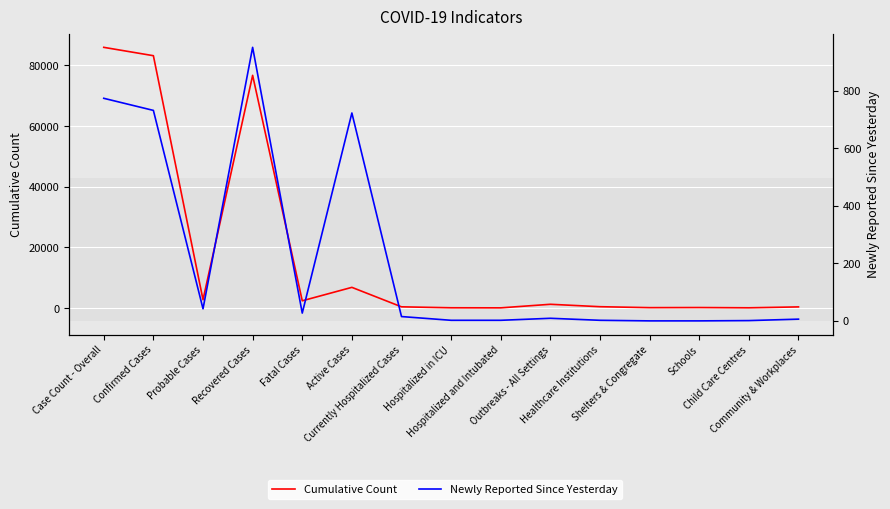

What is the label of the 2nd point from the left?

Confirmed Cases